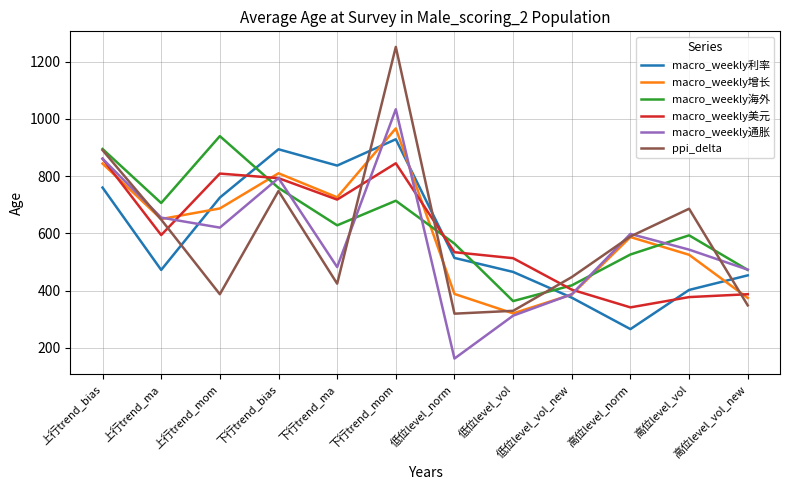

What is the total value across all series at 下行trend_ma?

3815